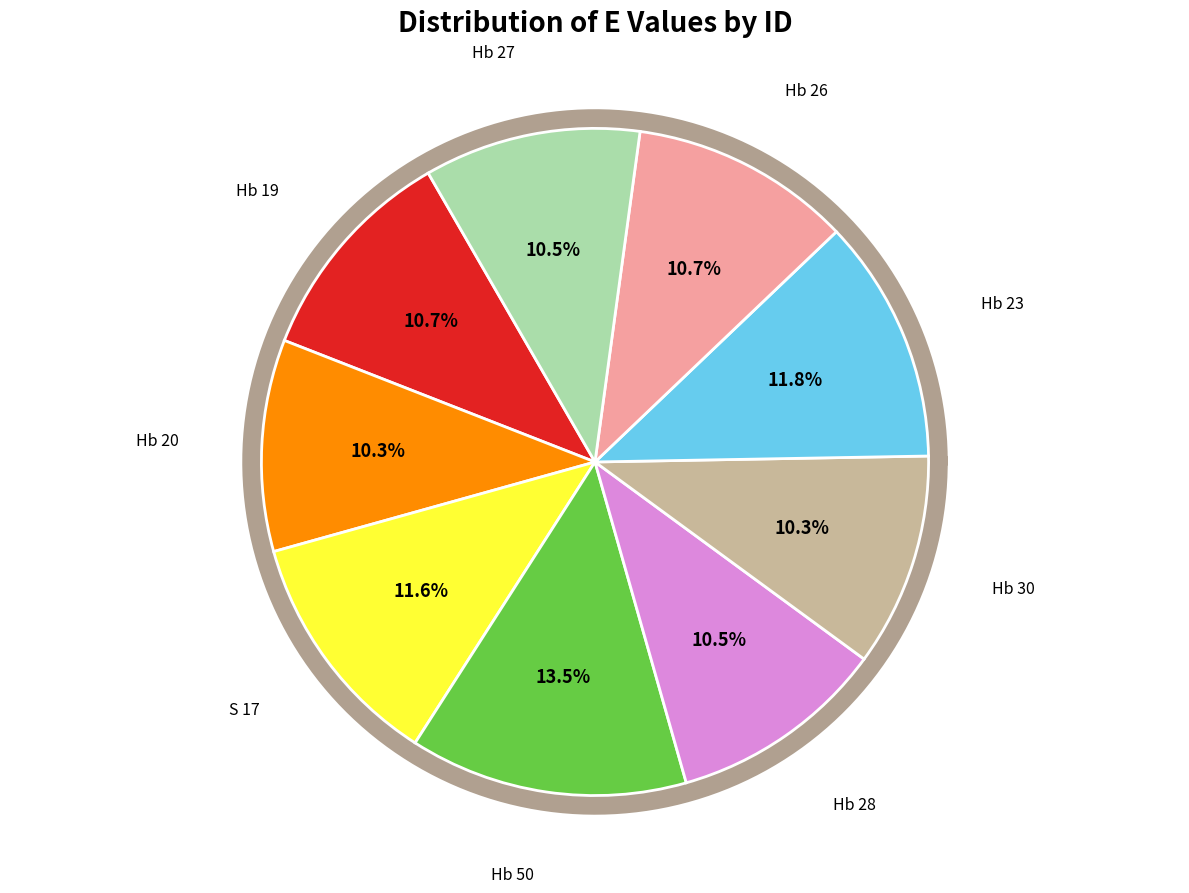

Do Hb 23 and Hb 30 together represent more than half of the pie?

No